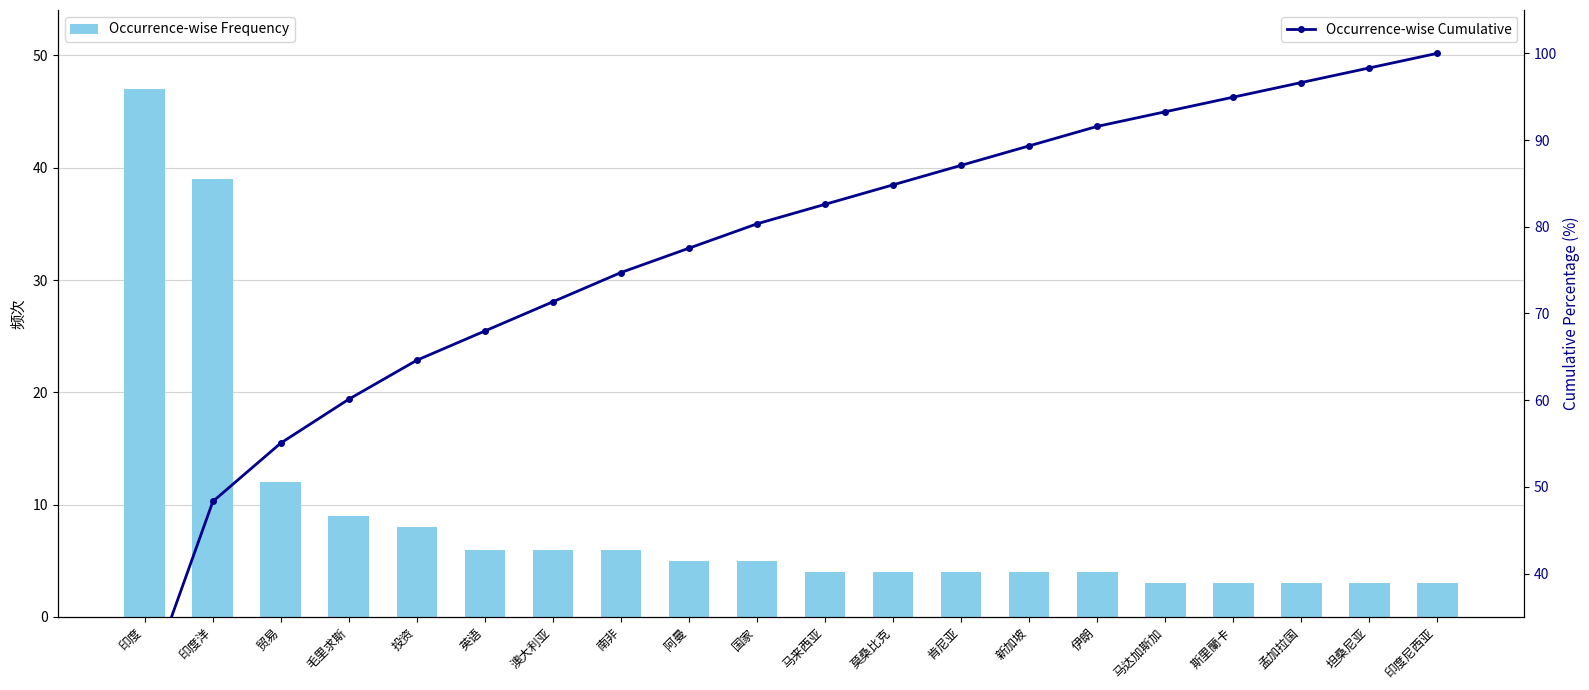

What is the label of the 6th bar from the left?

英语